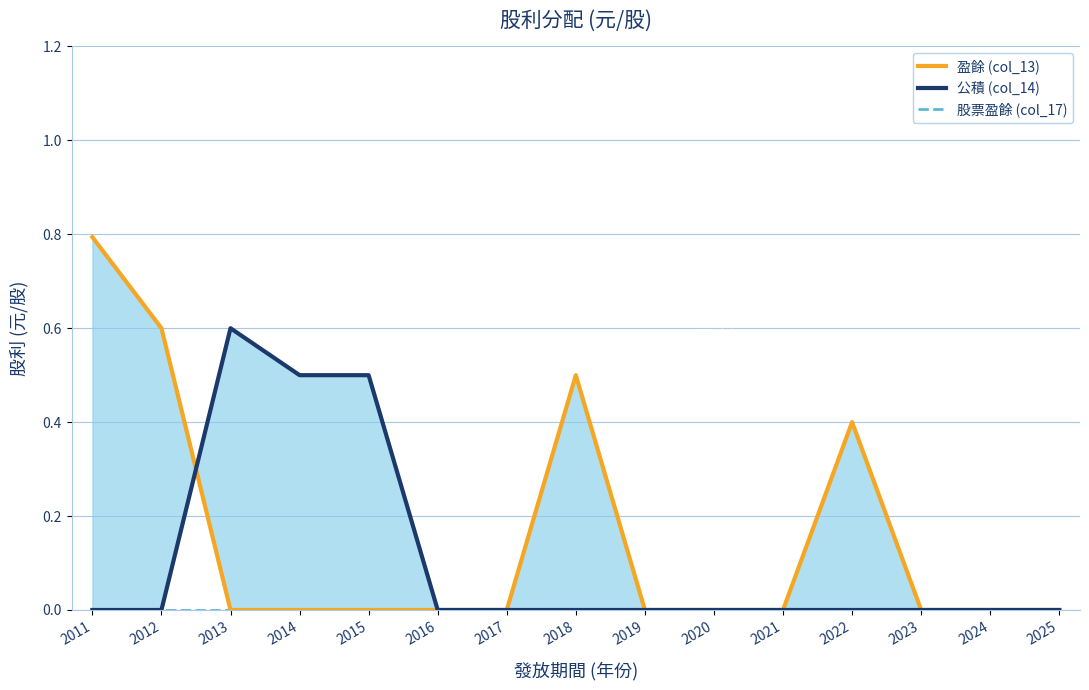

At which label does 股票盈餘 (col_17) reach its minimum?

2011